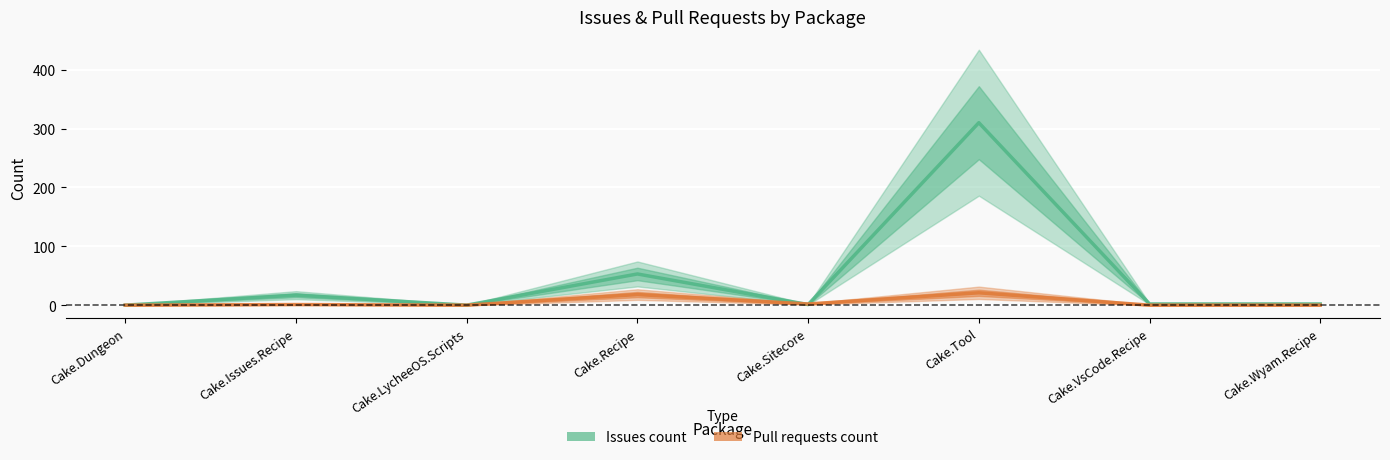

Is the value of Issues count at Cake.LycheeOS.Scripts greater than the value of Pull requests count at Cake.Tool?

No